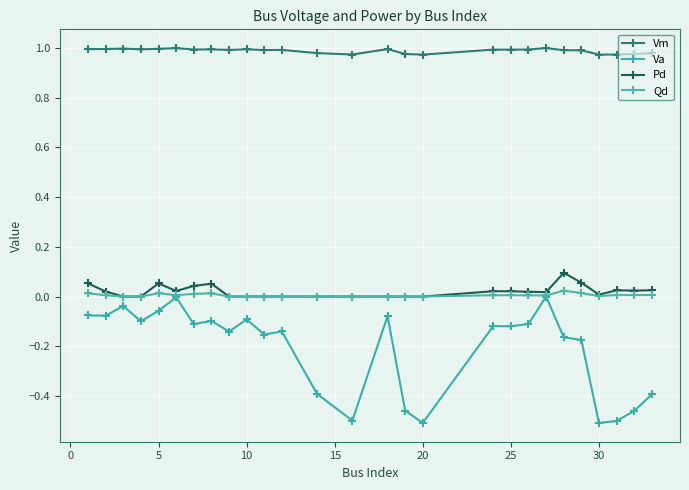

True or false: Vm and Pd intersect in this chart.

False